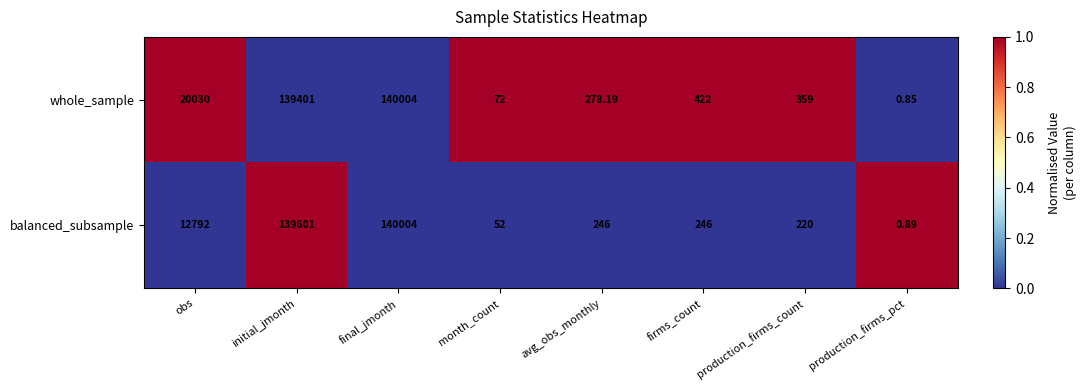

At which category does the chart reach its minimum across all series?

production_firms_pct